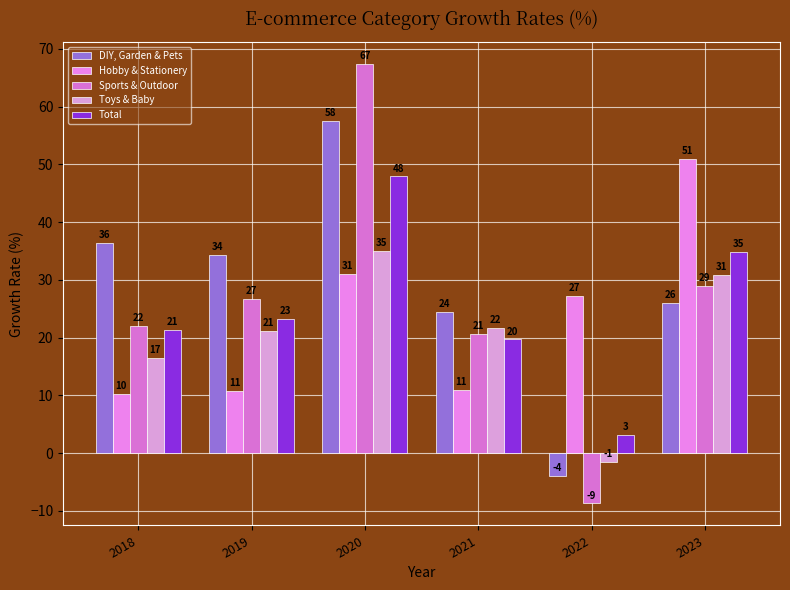

Does the chart contain stacked bars?

No